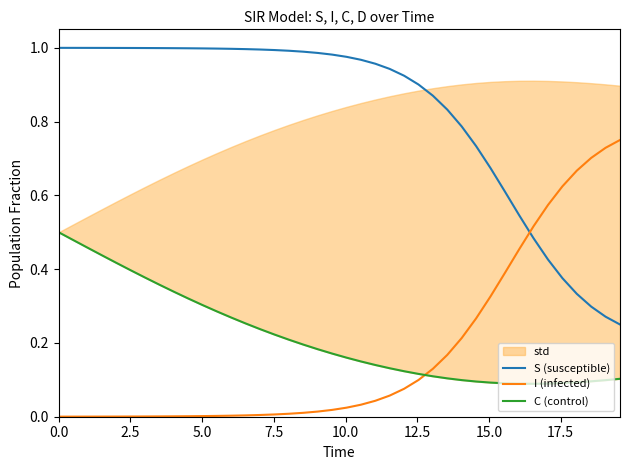

What is the maximum value for S (susceptible)?

1.0